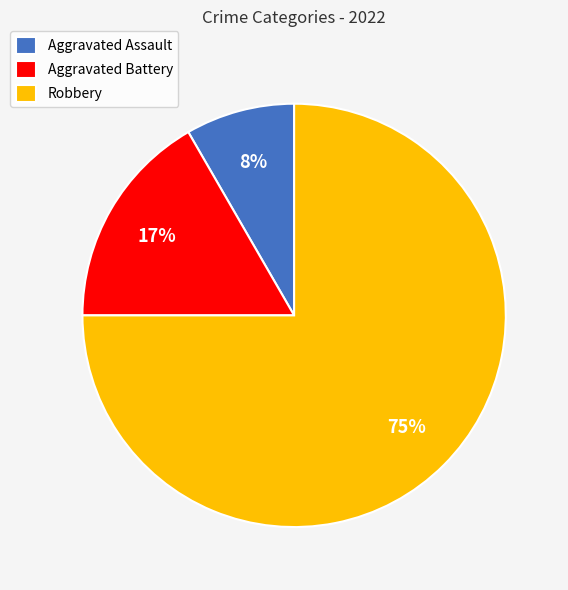

To the nearest percent, what is the difference between the largest and smallest slice percentages?

67%